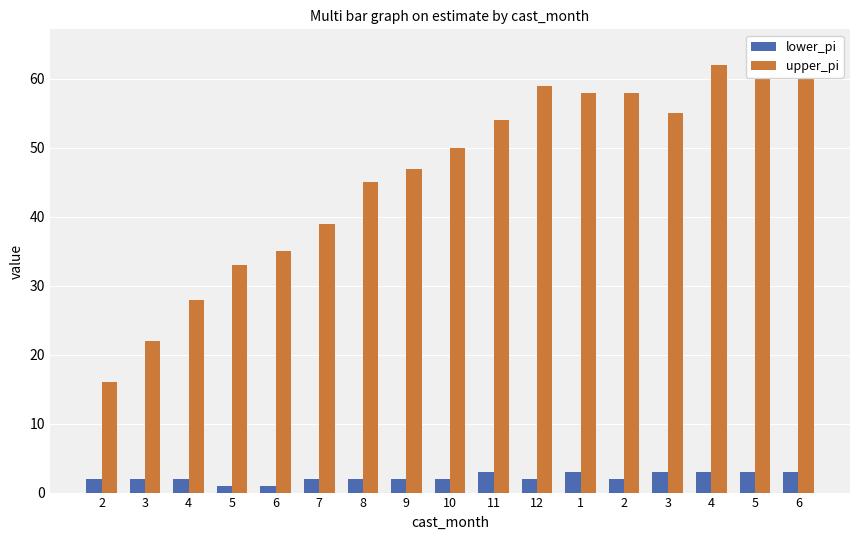

What is the label of the 14th bar from the right?

5